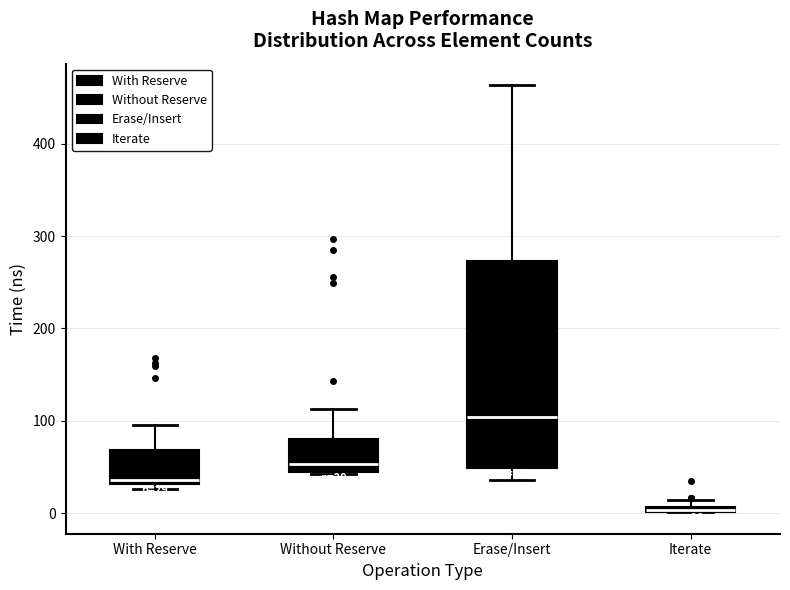

Which box is the tallest, from its lower edge to its upper edge?

Erase/Insert